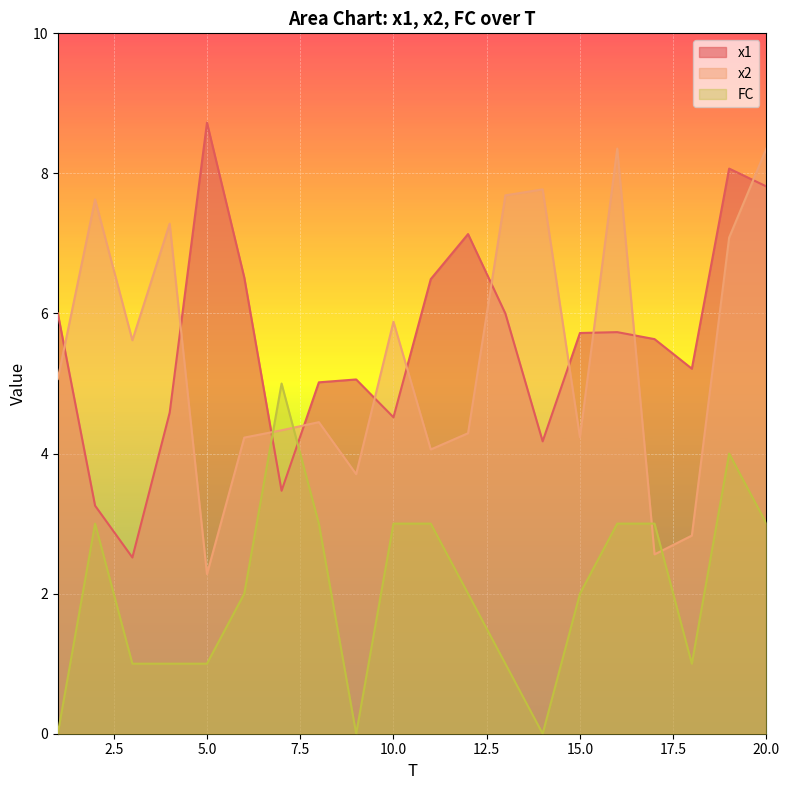

Where does the FC series first go above 2?

2